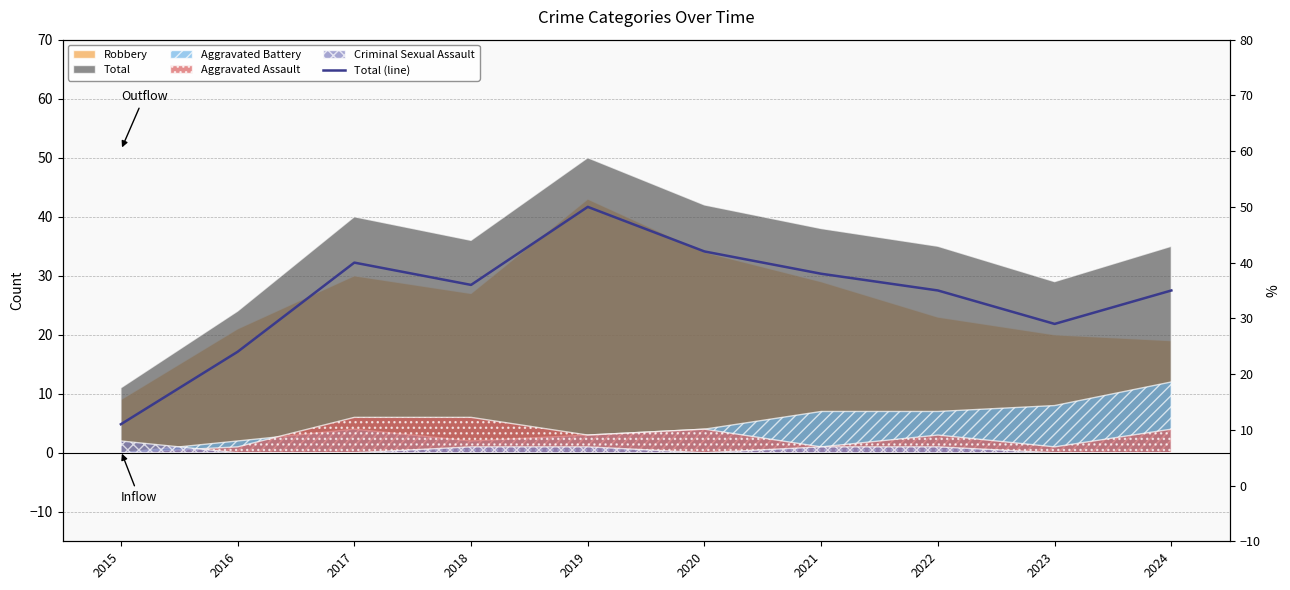

Is it true that the value at 2017 is 40?

True